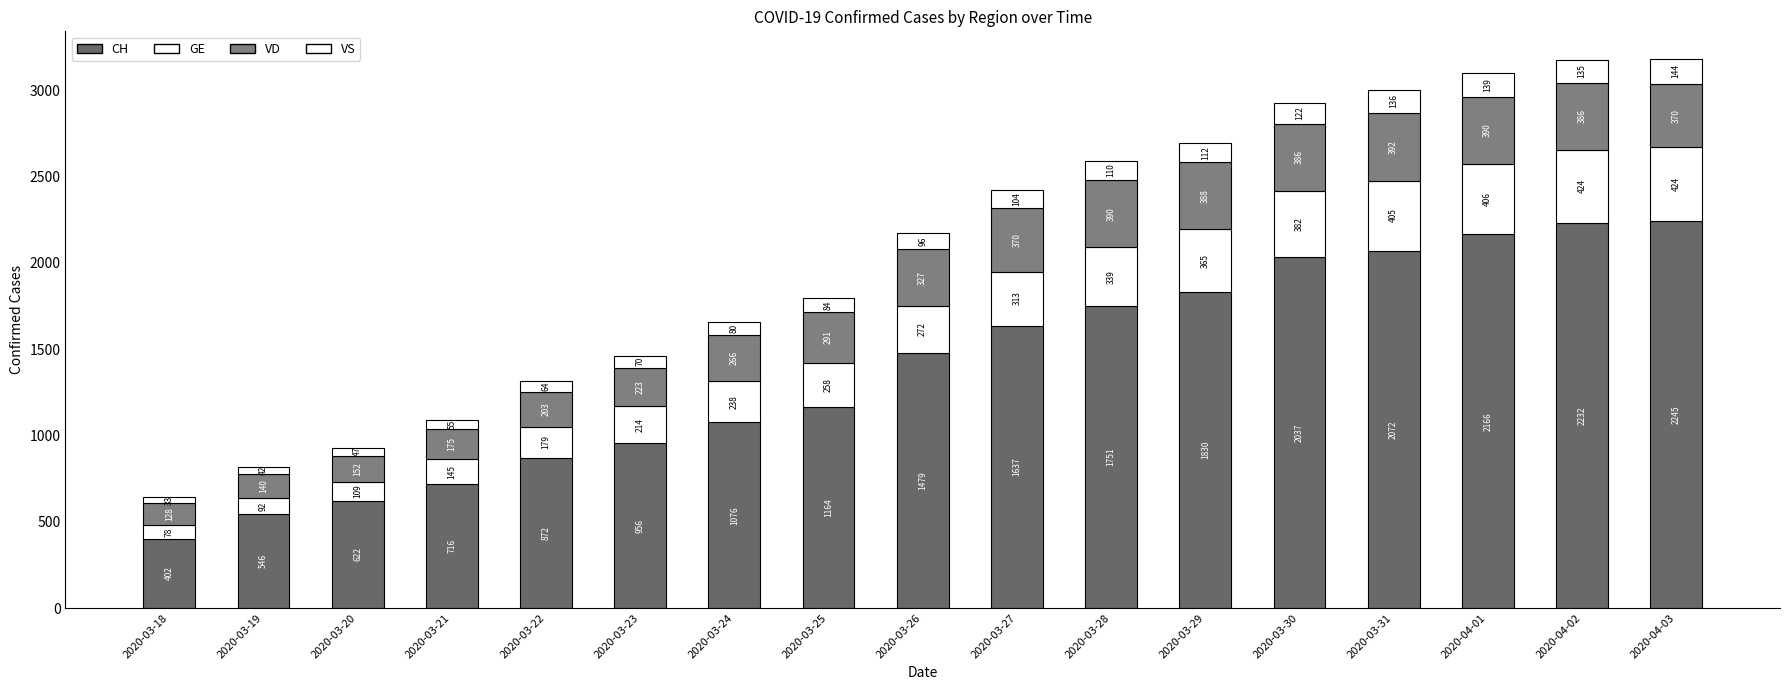

What is the difference between the maximum and minimum values in the VS series?

111